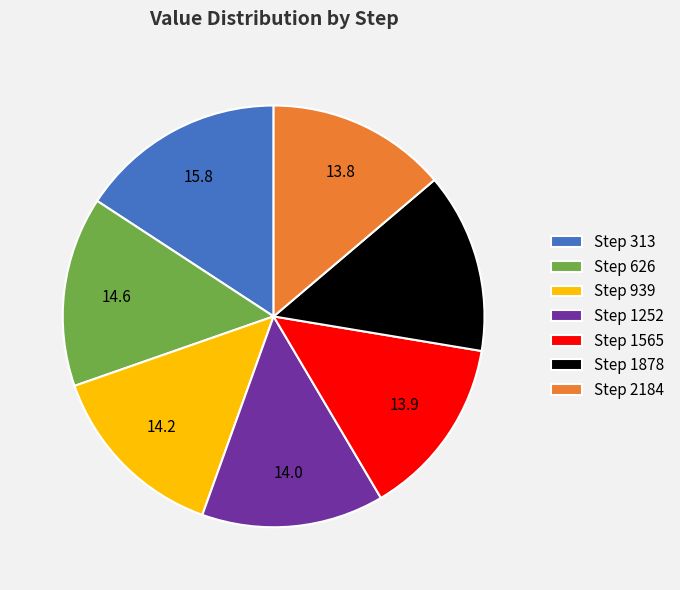

Is the sum of Step 1565 and Step 313 greater than half?

No